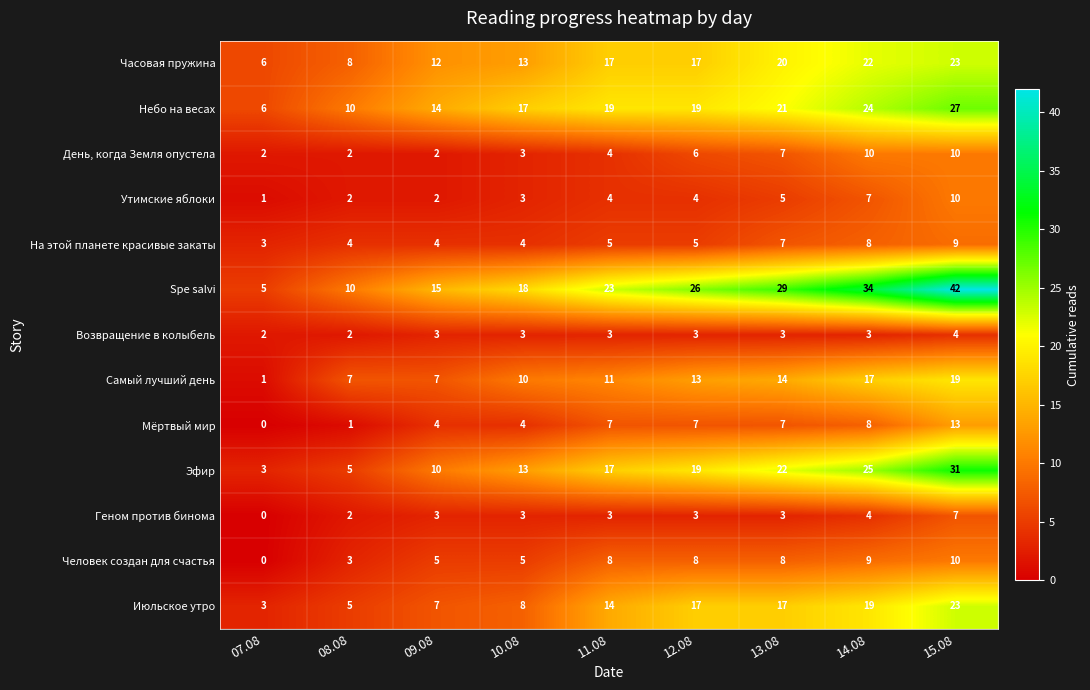

What is the difference between the second highest and minimum values in the Небо на весах series?

18